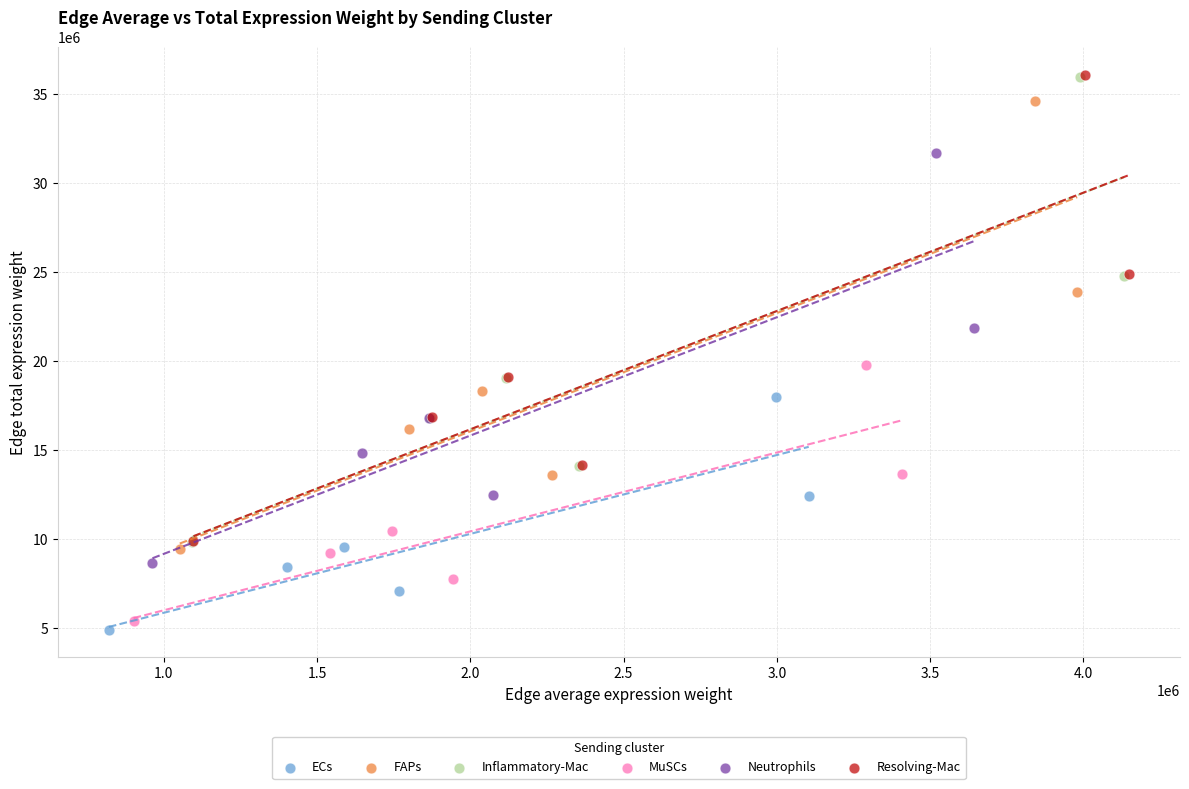

Which series reaches the minimum Y coordinate?

ECs